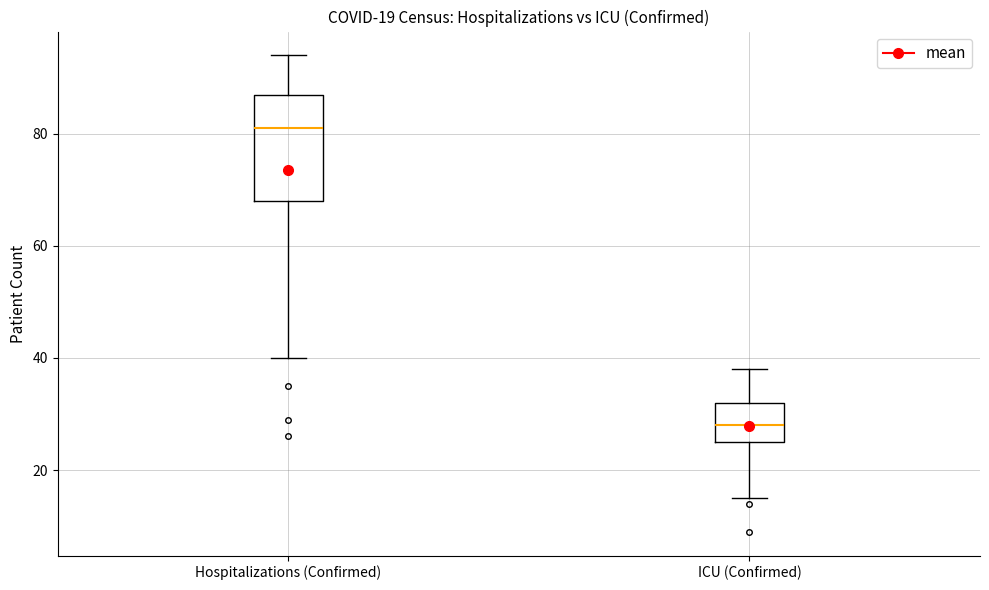

Comparing the boxes themselves (not the whiskers), which one is the tallest?

Hospitalizations (Confirmed)